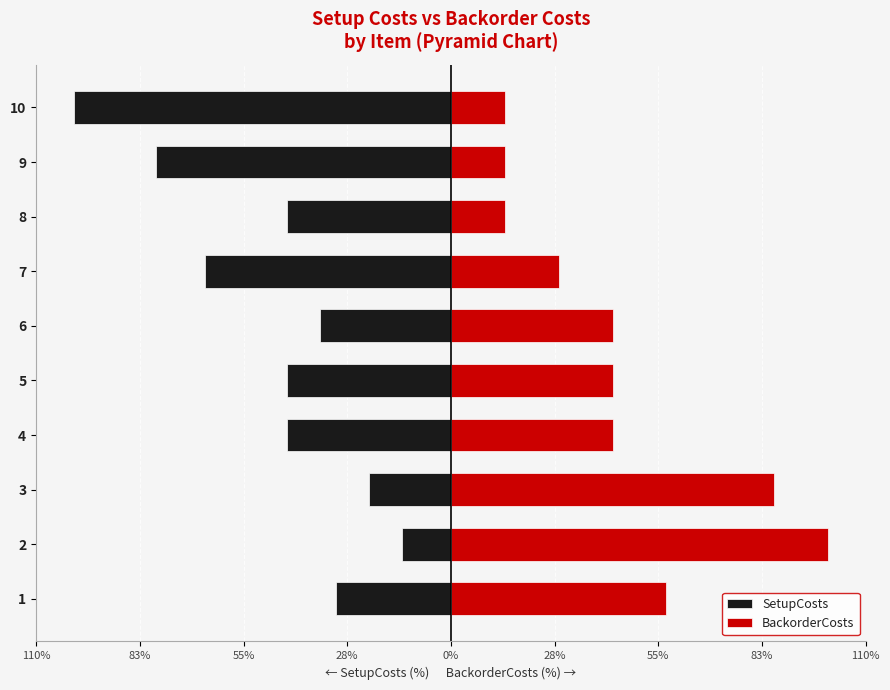

How many groups of bars are there?

10